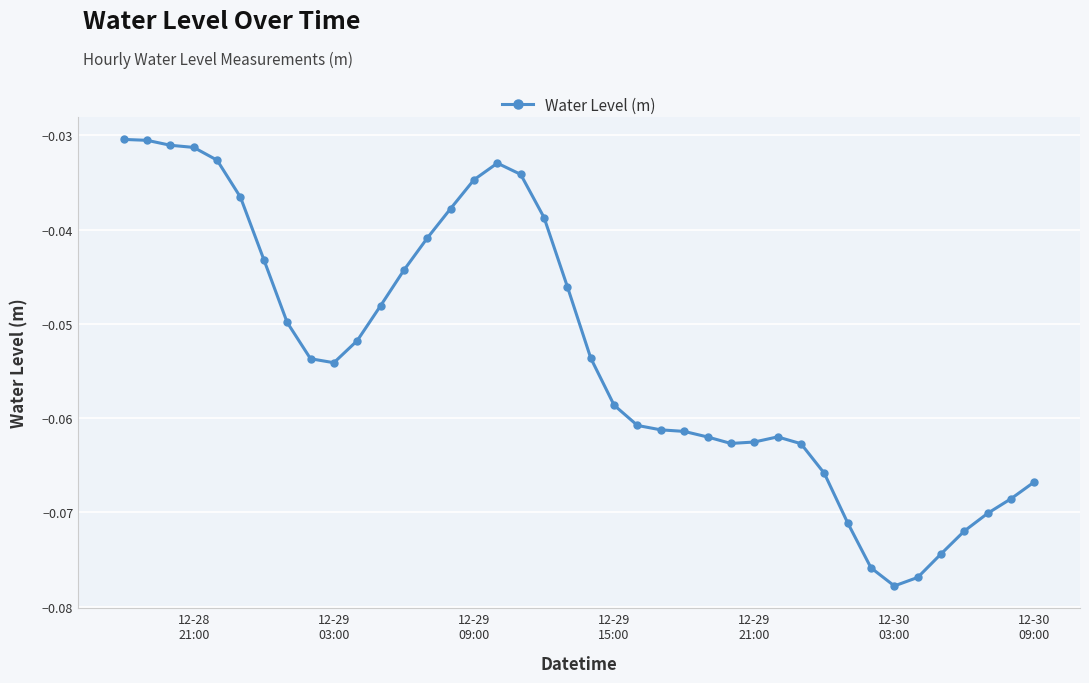

What is the sum of all values?

-2.1